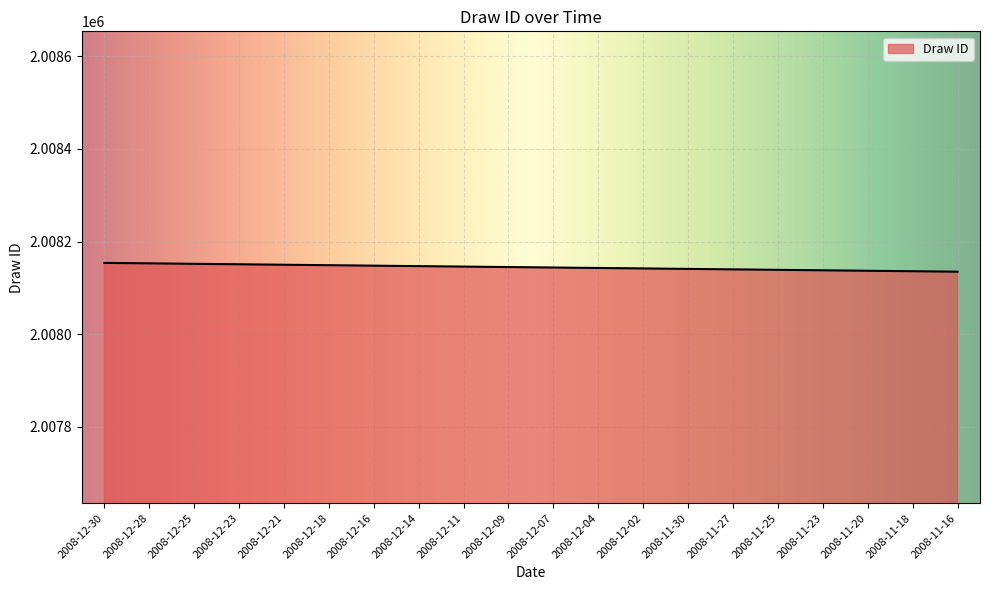

What is the sum of the values at 2008-12-02 and 2008-11-18?

4016278